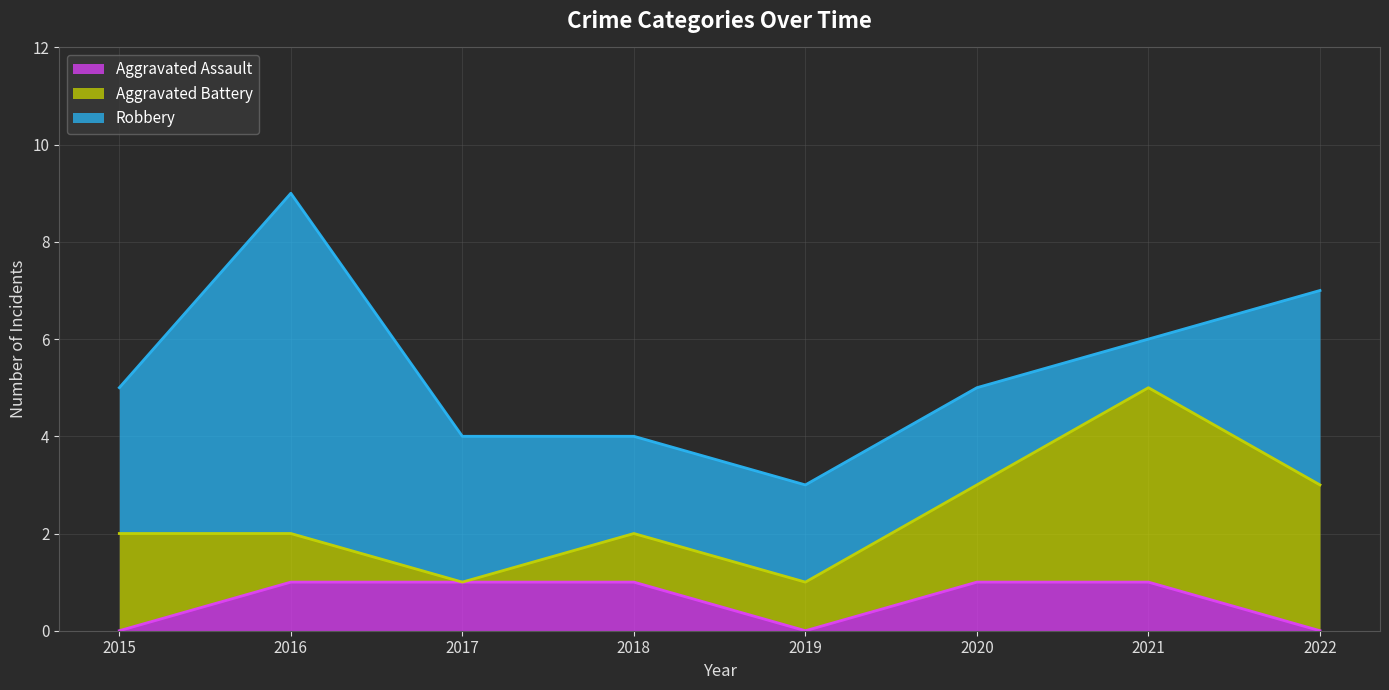

How many lines are shown in the chart?

3